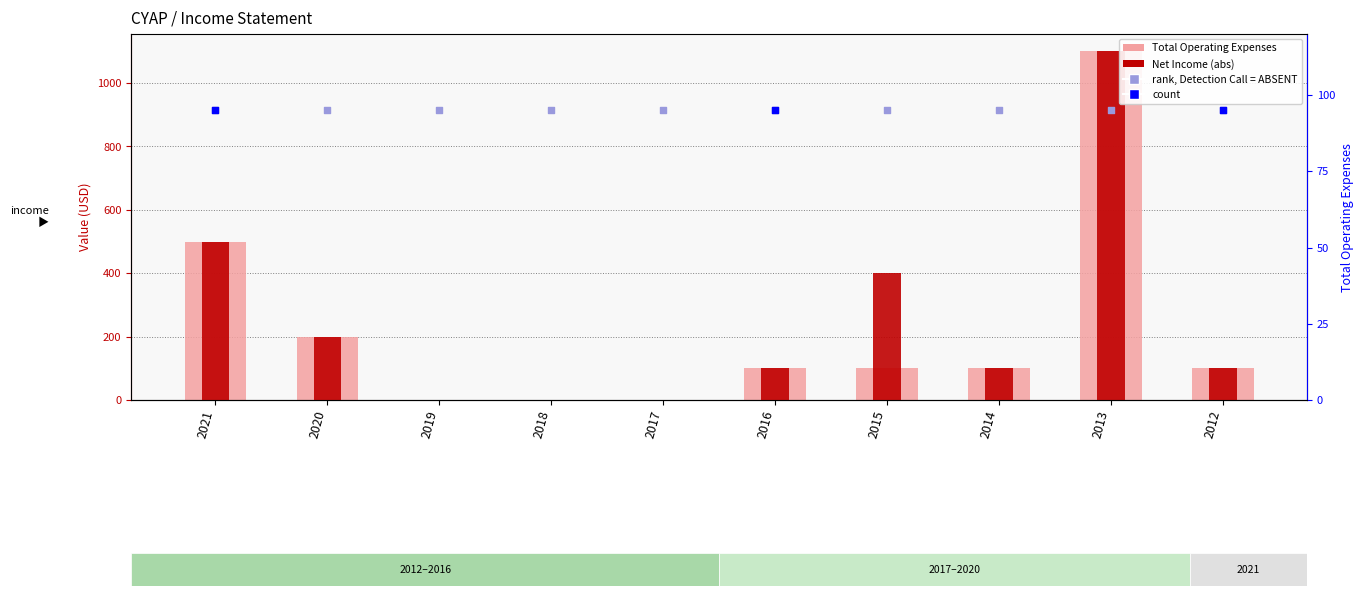

At how many categories does at least one series exceed 156?

4